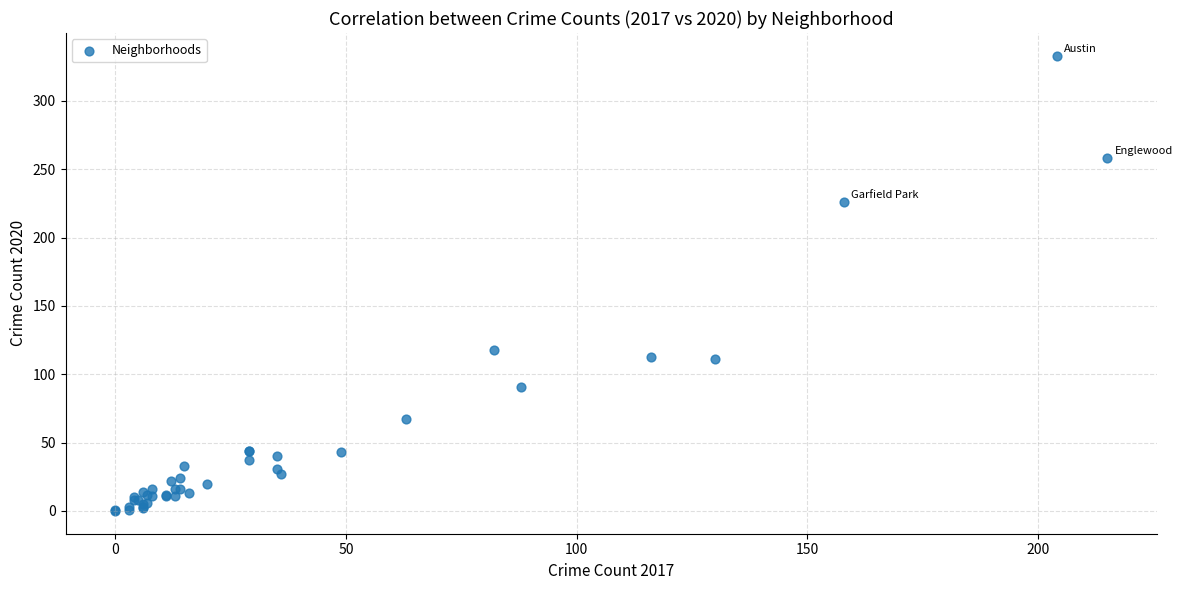

What Y value in the scatter plot is closest to 166?

118